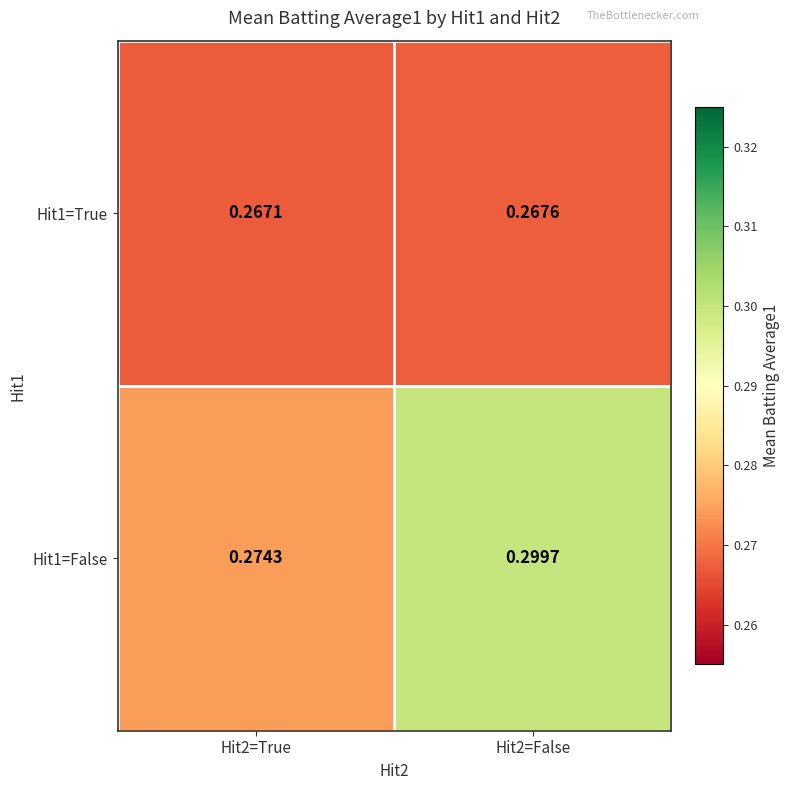

At Hit2=True, list the series in order from smallest to largest.

Hit1=True, Hit1=False